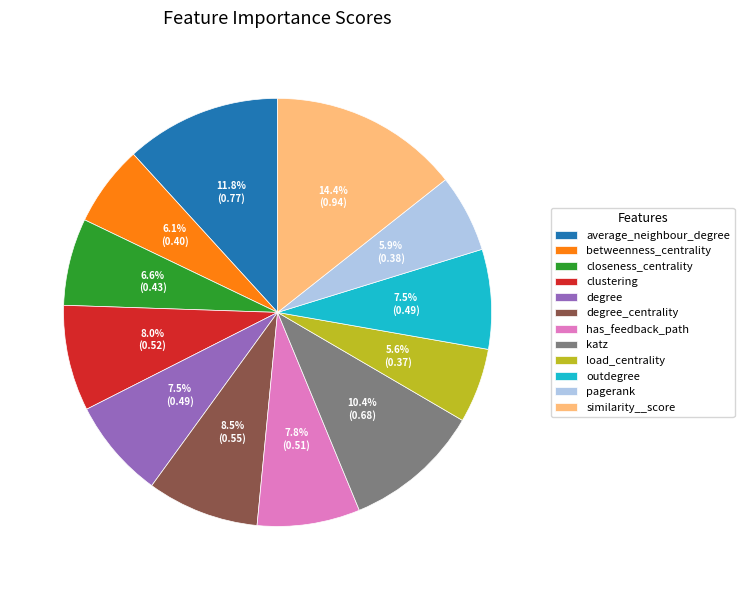

Is it true that pagerank is 6% of the pie?

True